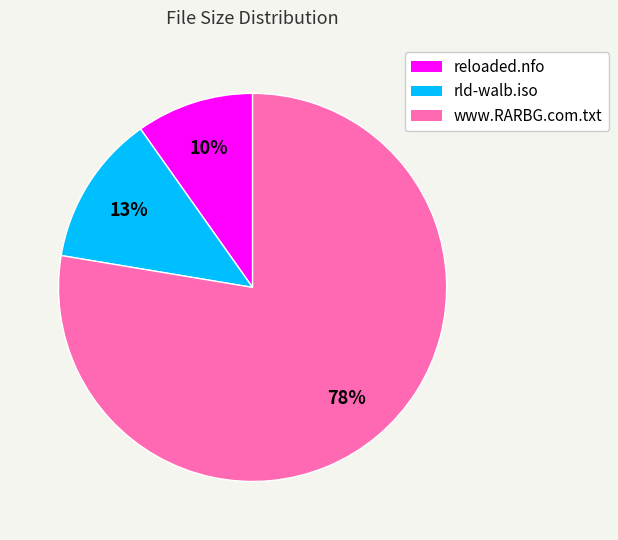

To the nearest percent, what is the difference between the reloaded.nfo and rld-walb.iso slice percentages?

3%